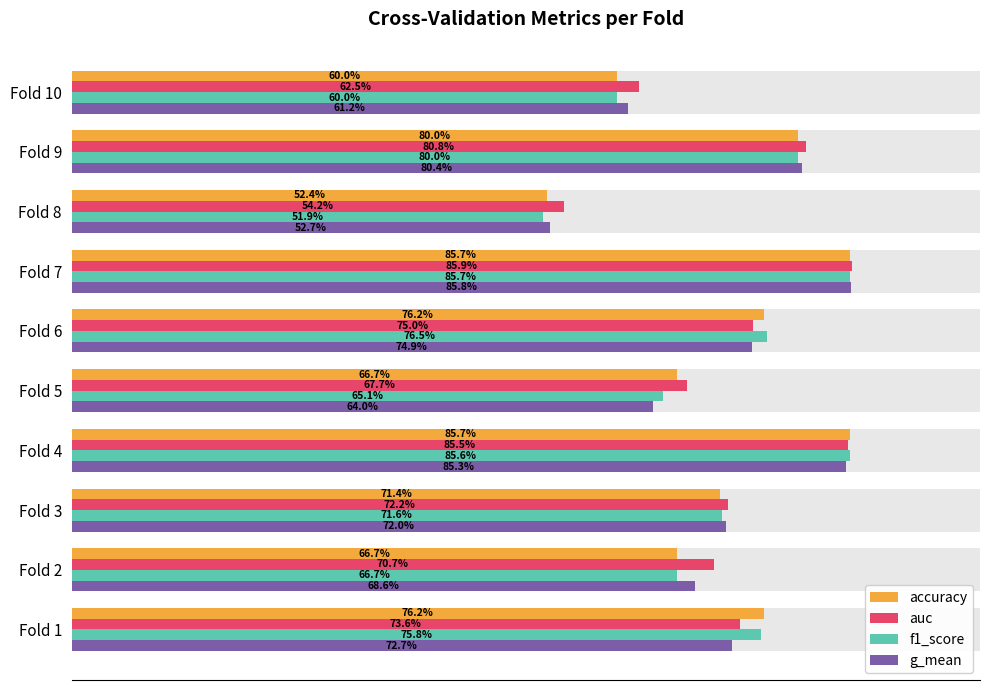

Which series has the widest spread of values?

f1_score